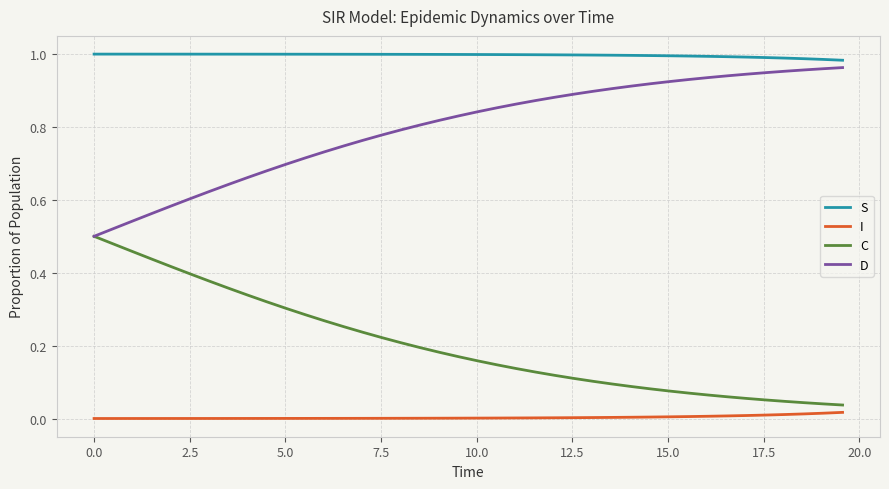

Which series has the largest total across all categories?

S